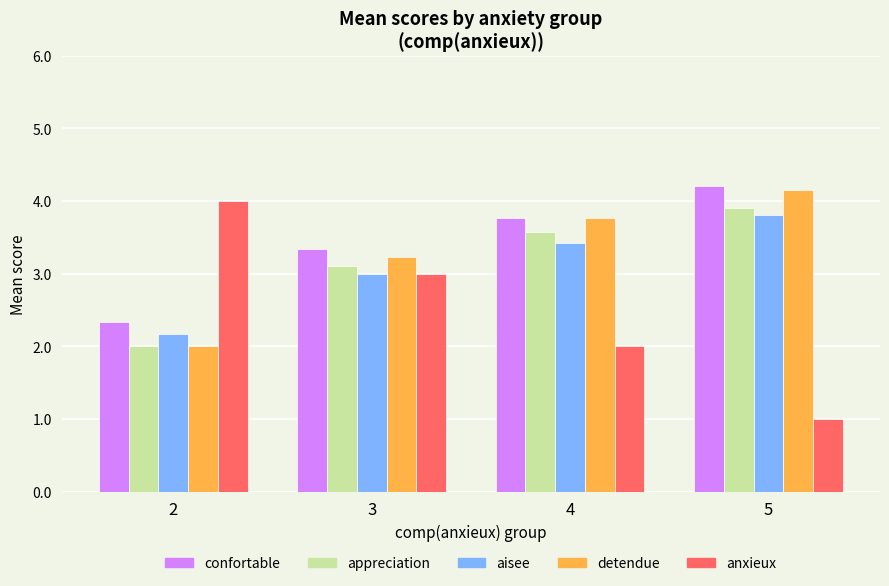

At which label does confortable first exceed 3?

3